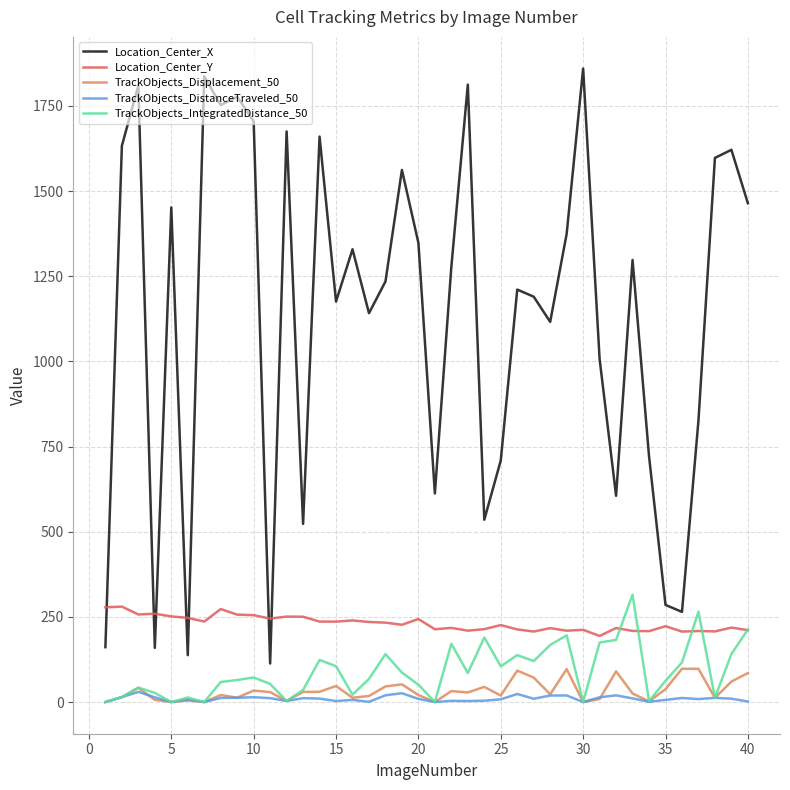

What is the difference between the maximum and second lowest values in the TrackObjects_Displacement_50 series?

97.7